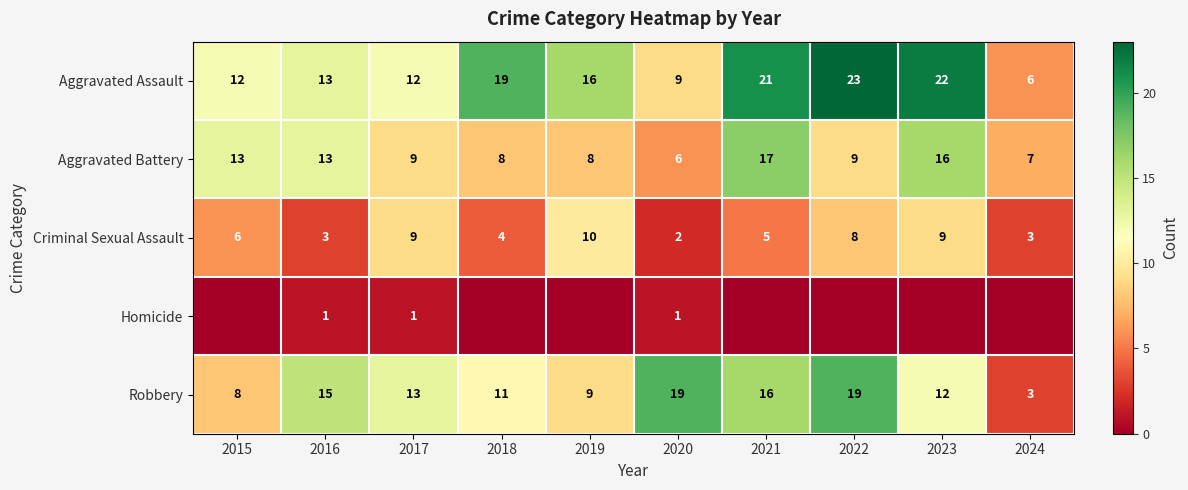

Where is Aggravated Assault nearest to the value 14?

2016